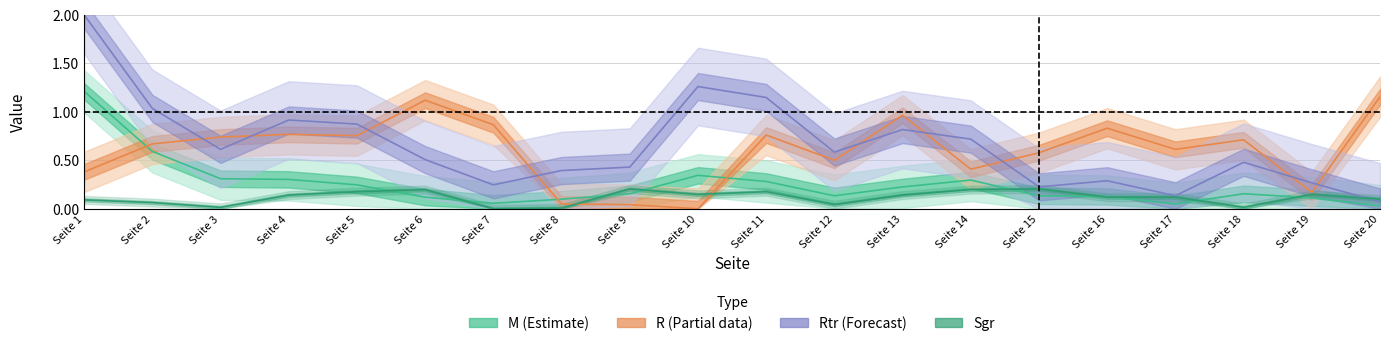

Between Seite 4 and Seite 17, which series saw the biggest shift?

Rtr